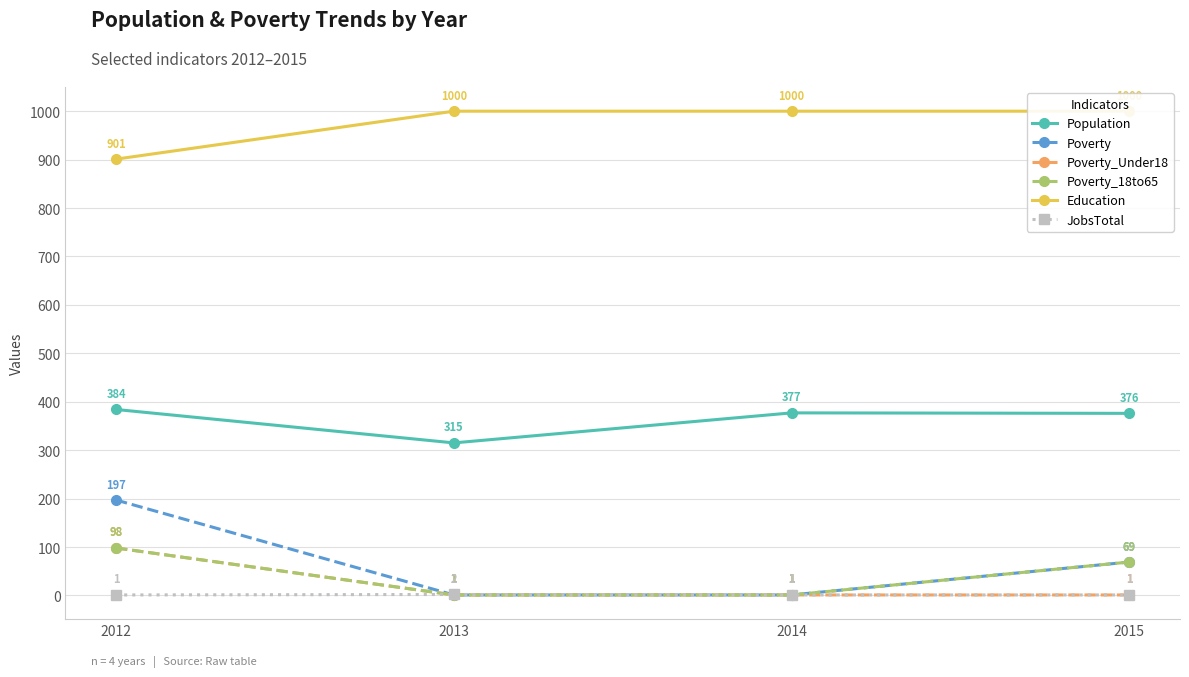

At which category does JobsTotal reach its first local peak?

2013